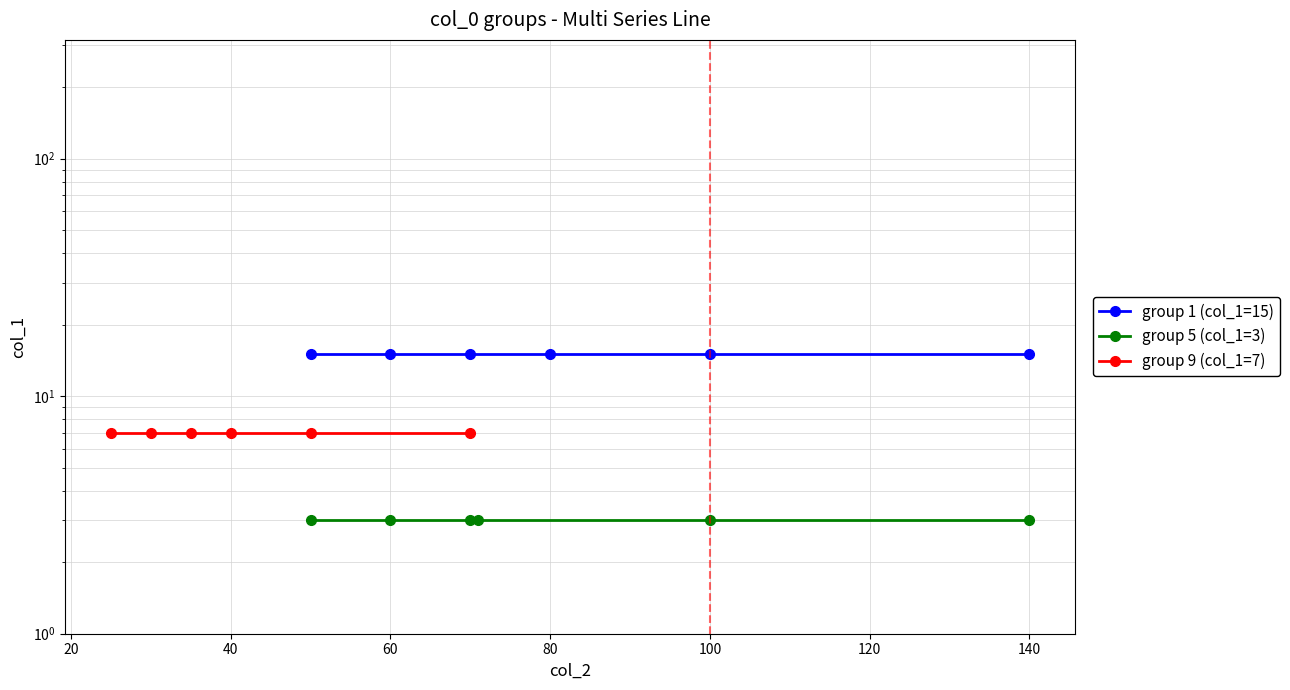

What is the total value across all series at 20?

25